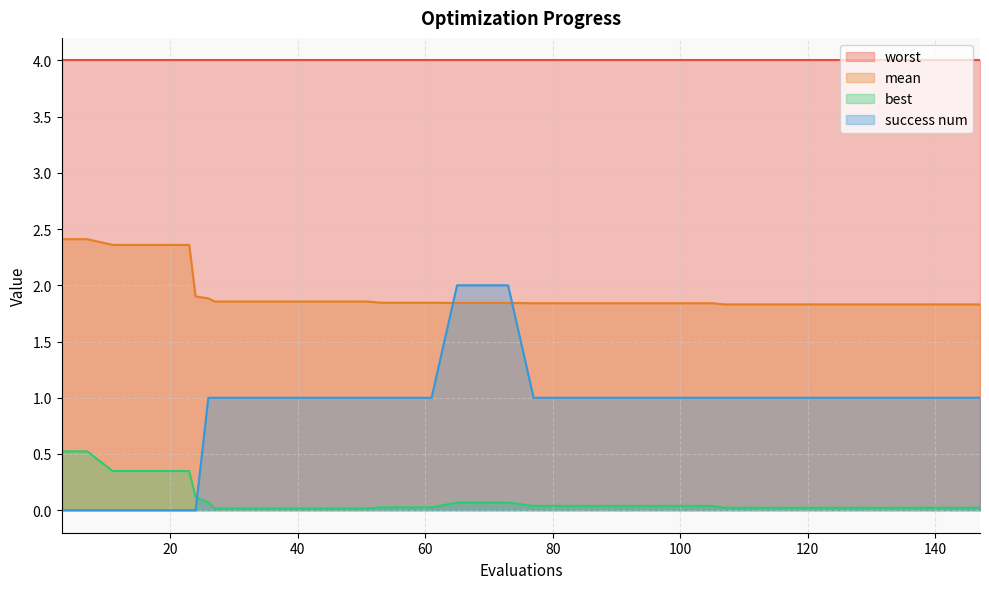

True or false: worst and best cross at least once.

False